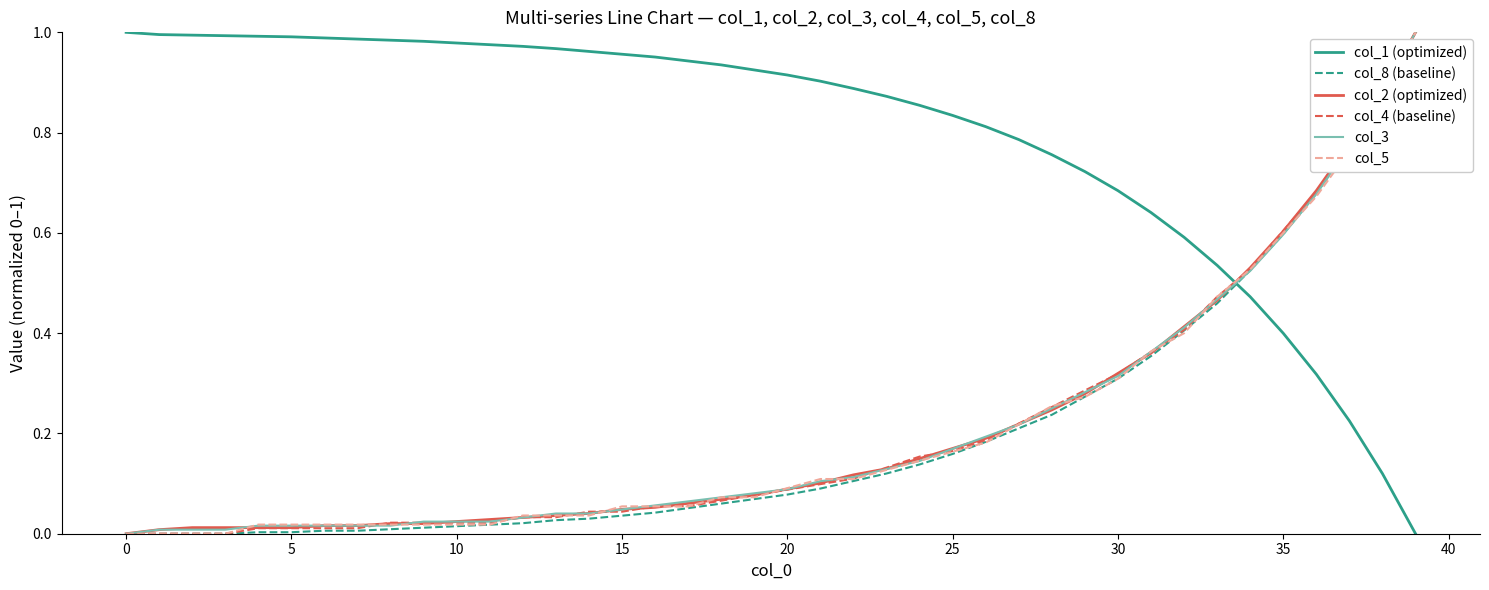

Which series has the largest total across all categories?

col_1 (optimized)